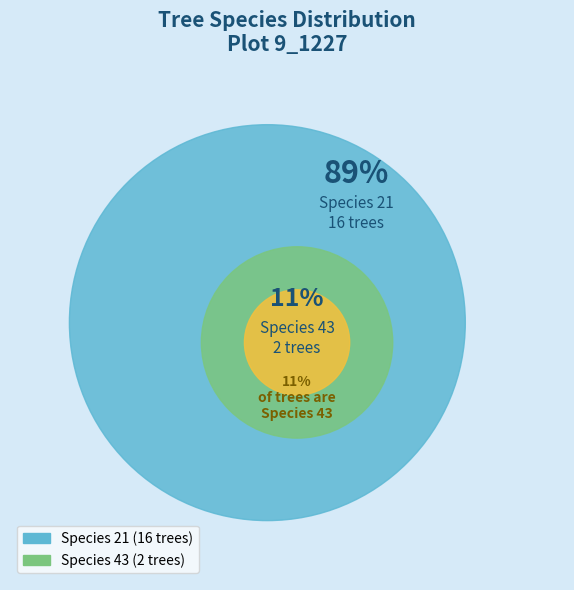

Which has a higher value, 21 or 43?

21